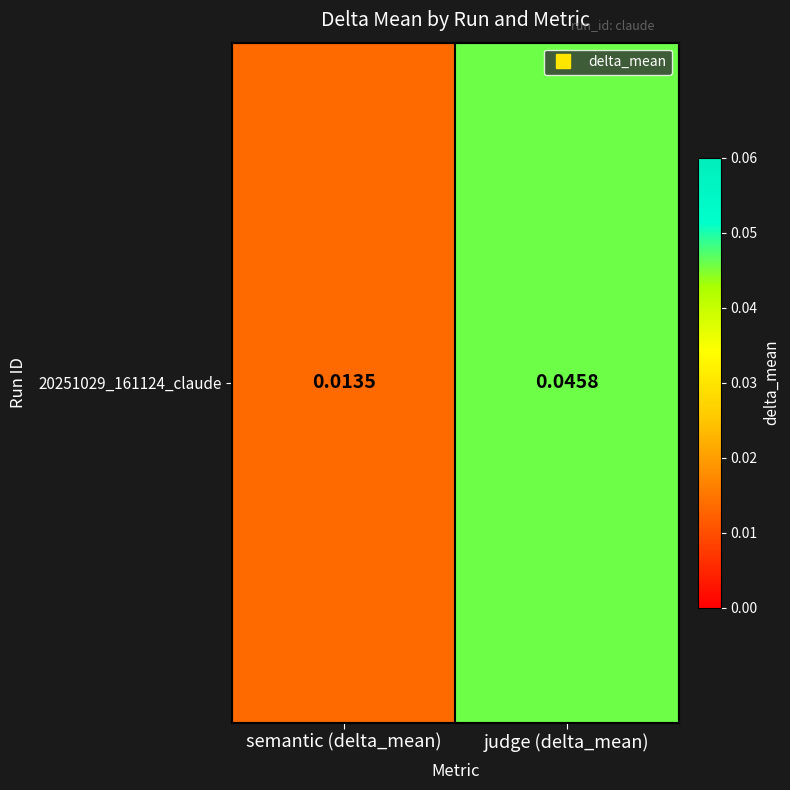

Which has a higher value, semantic (delta_mean) or judge (delta_mean)?

judge (delta_mean)